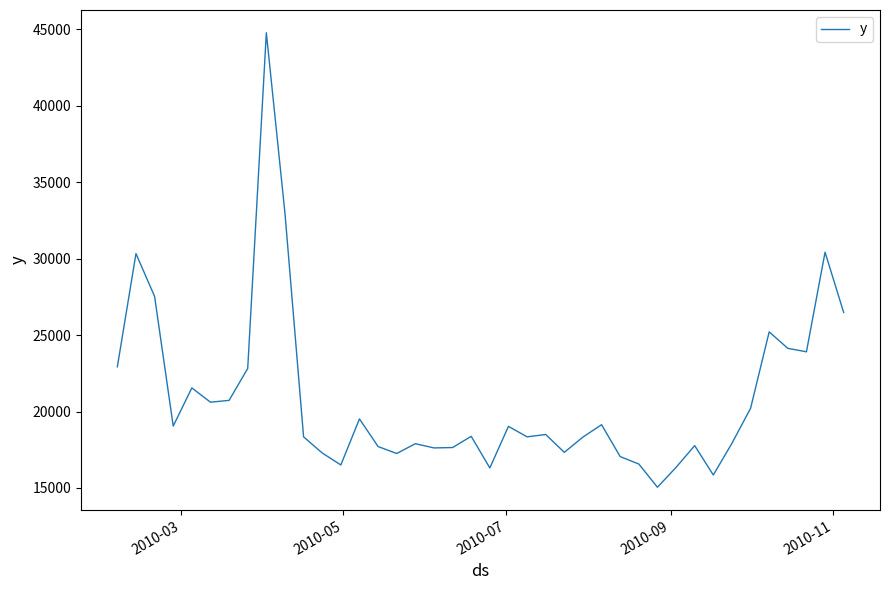

What is the difference between the maximum and minimum values?

29734.4